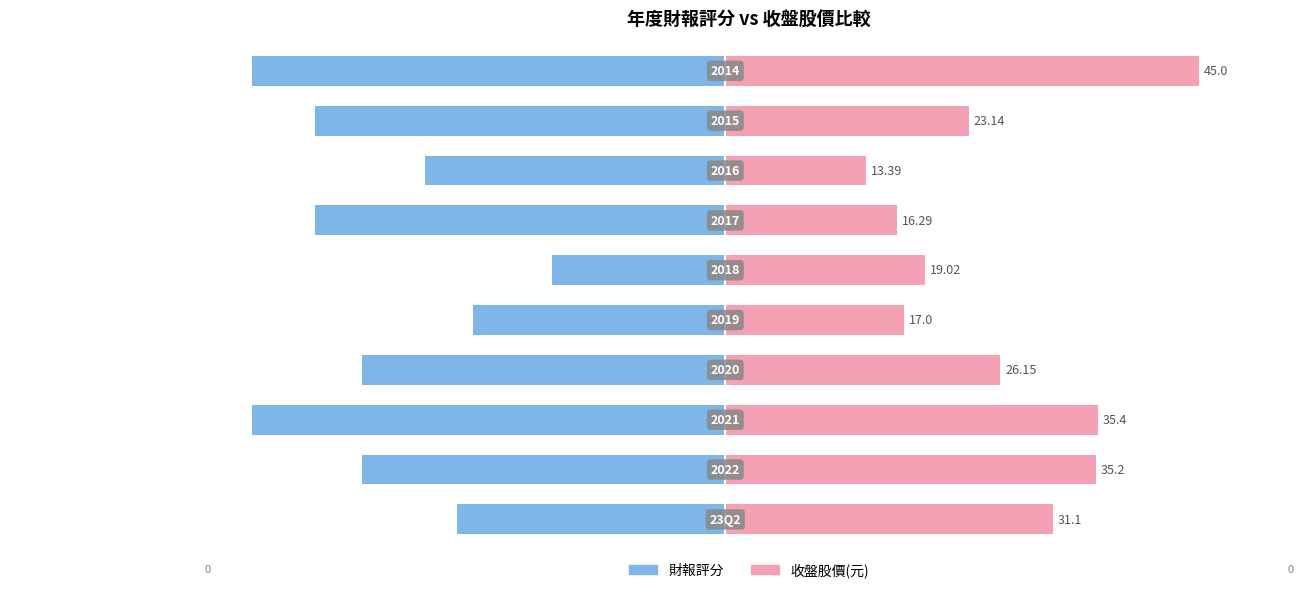

How many distinct data groups are displayed?

2